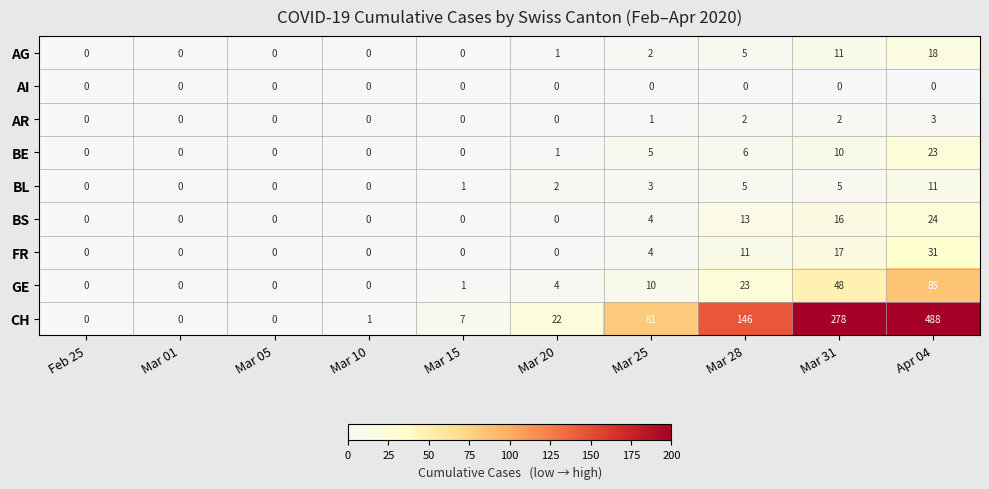

Which series has the widest spread of values?

CH